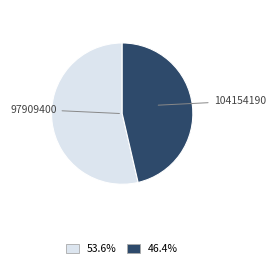

Combined, do 104154190 and 97909400 account for over 50%?

Yes